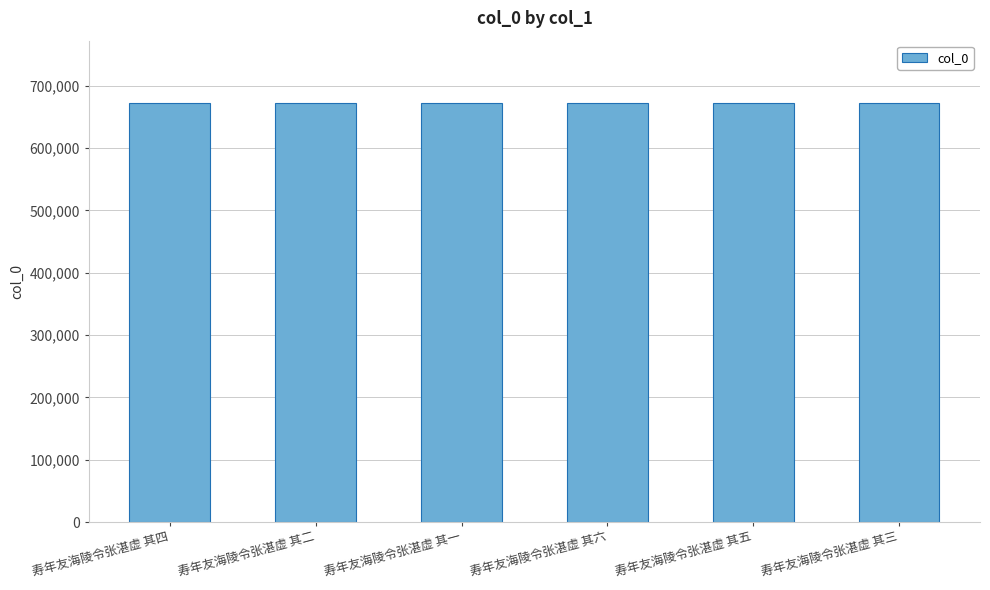

What is the maximum value shown in the chart?

671509